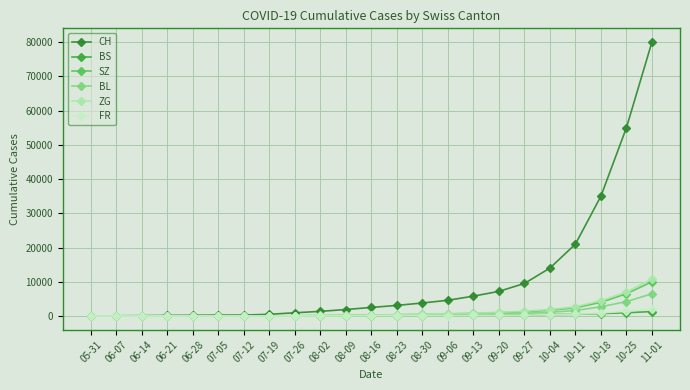

At which label does BS reach its peak?

11-01